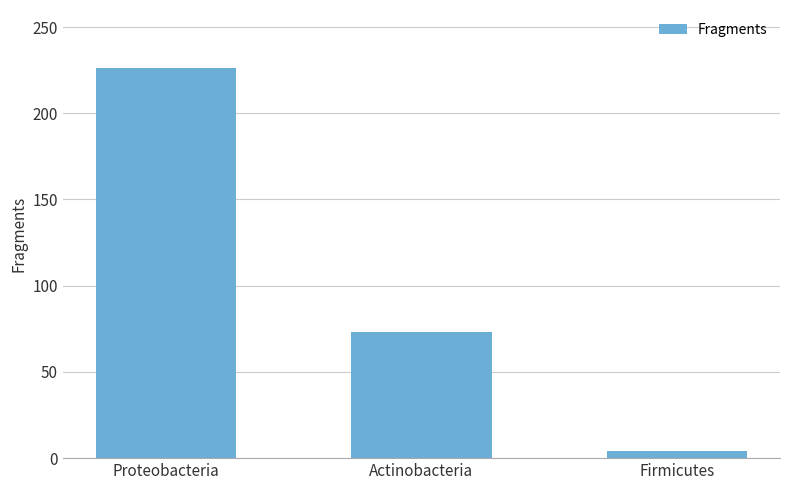

True or false: the data shows 73 at Actinobacteria.

True